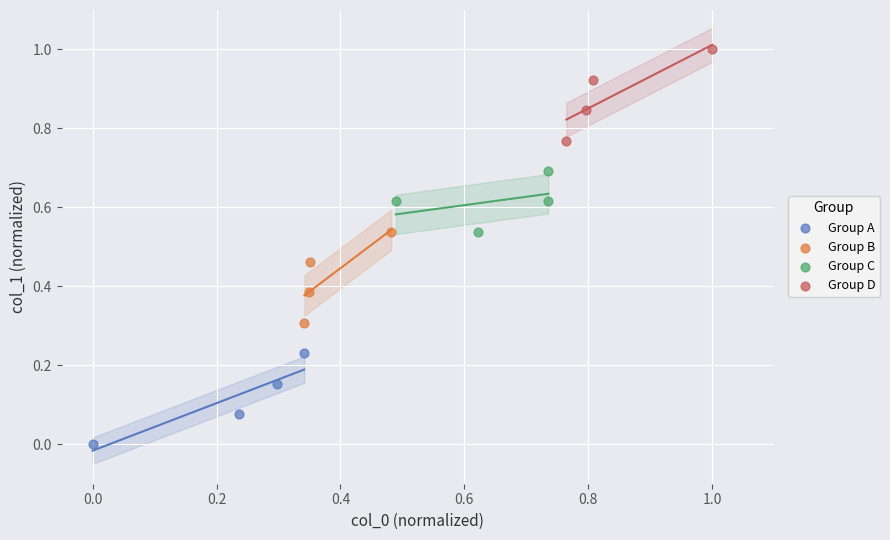

Which series contains the highest Y value?

Group D